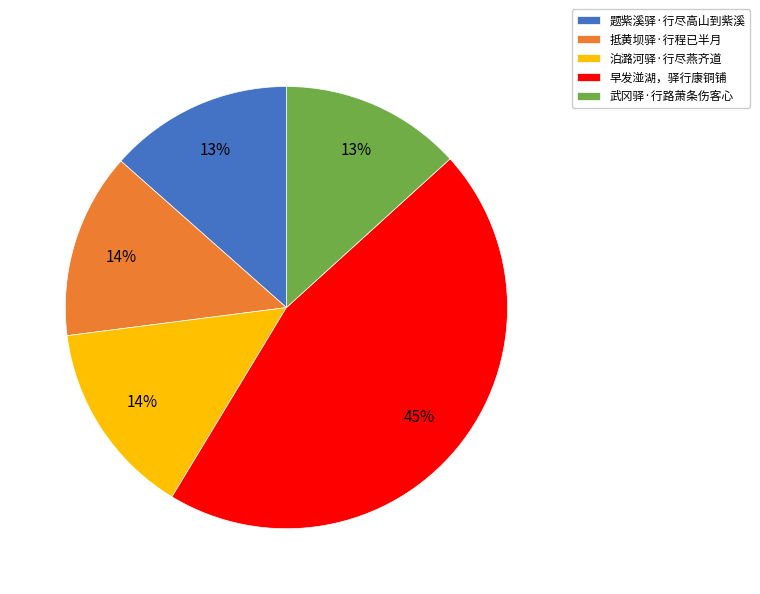

Is it true that 题紫溪驿·行尽高山到紫溪 is 21% of the pie?

False